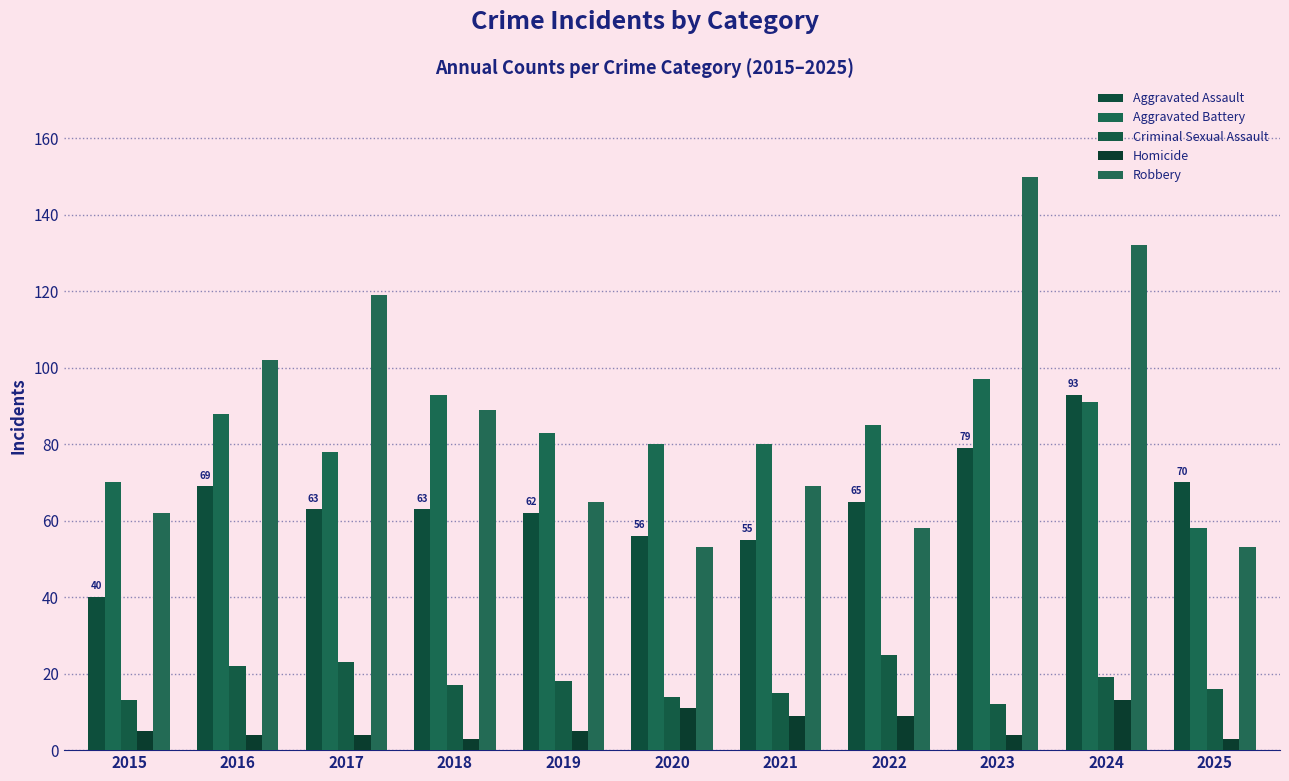

Reading left to right, transcribe all the data shown in this chart.

Aggravated Assault: 2015=40	2016=69	2017=63	2018=63	2019=62	2020=56	2021=55	2022=65	2023=79	2024=93	2025=70
Aggravated Battery: 2015=70	2016=88	2017=78	2018=93	2019=83	2020=80	2021=80	2022=85	2023=97	2024=91	2025=58
Criminal Sexual Assault: 2015=13	2016=22	2017=23	2018=17	2019=18	2020=14	2021=15	2022=25	2023=12	2024=19	2025=16
Homicide: 2015=5	2016=4	2017=4	2018=3	2019=5	2020=11	2021=9	2022=9	2023=4	2024=13	2025=3
Robbery: 2015=62	2016=102	2017=119	2018=89	2019=65	2020=53	2021=69	2022=58	2023=150	2024=132	2025=53